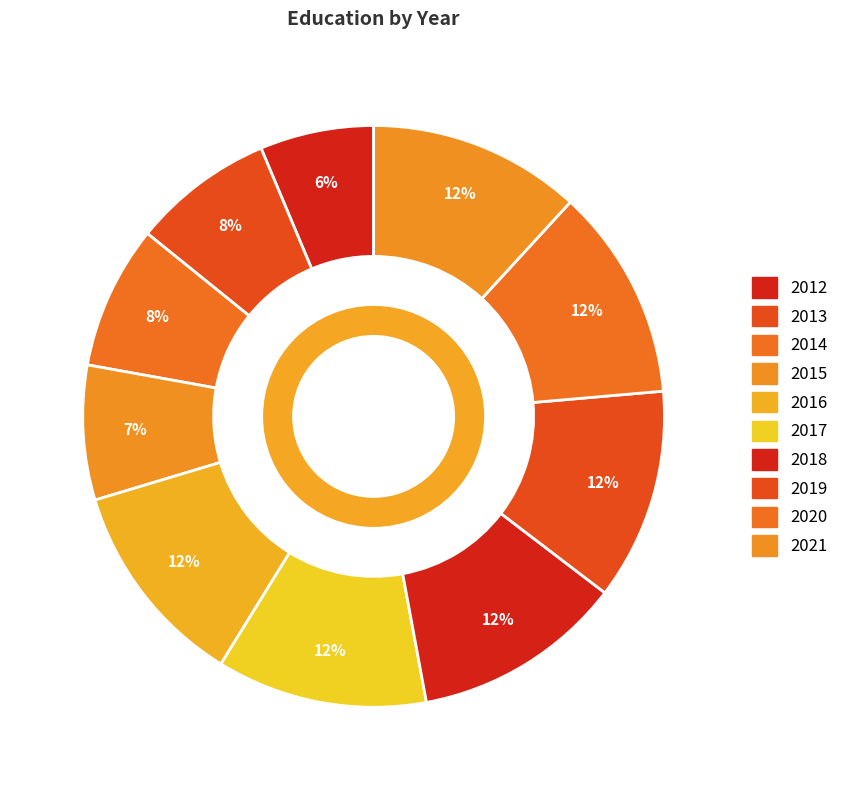

Does 2016 account for over 50% of the chart?

No